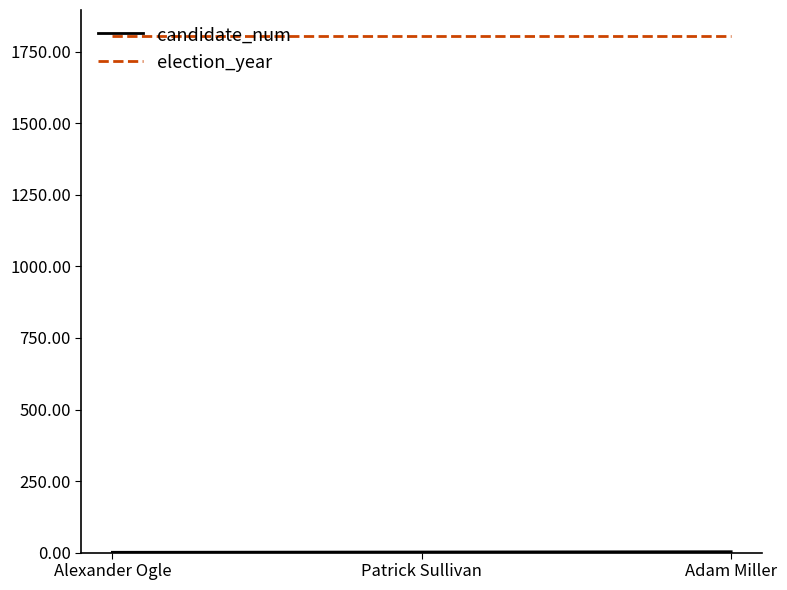

True or false: election_year has a value of 1806 at Adam Miller.

True